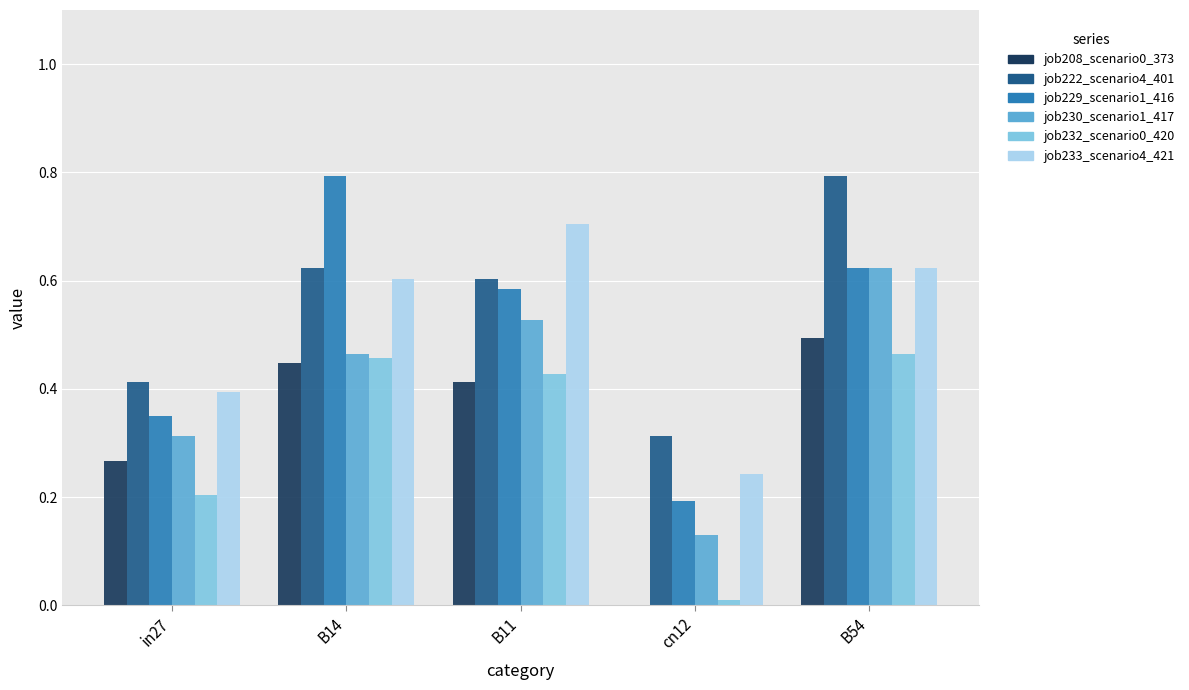

Between in27 and B11, which series saw the biggest shift?

job233_scenario4_421